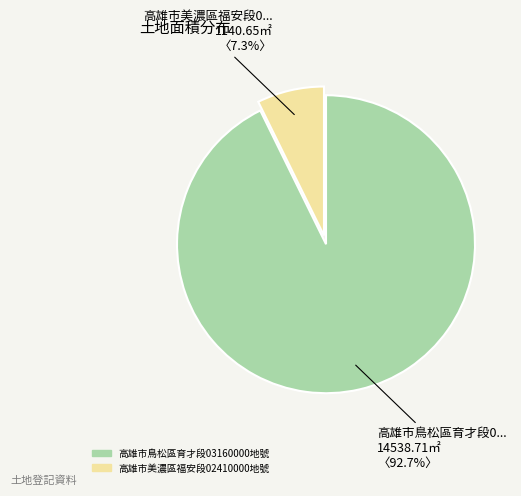

What is the smallest slice in the pie chart?

高雄市美濃區福安段02410000地號